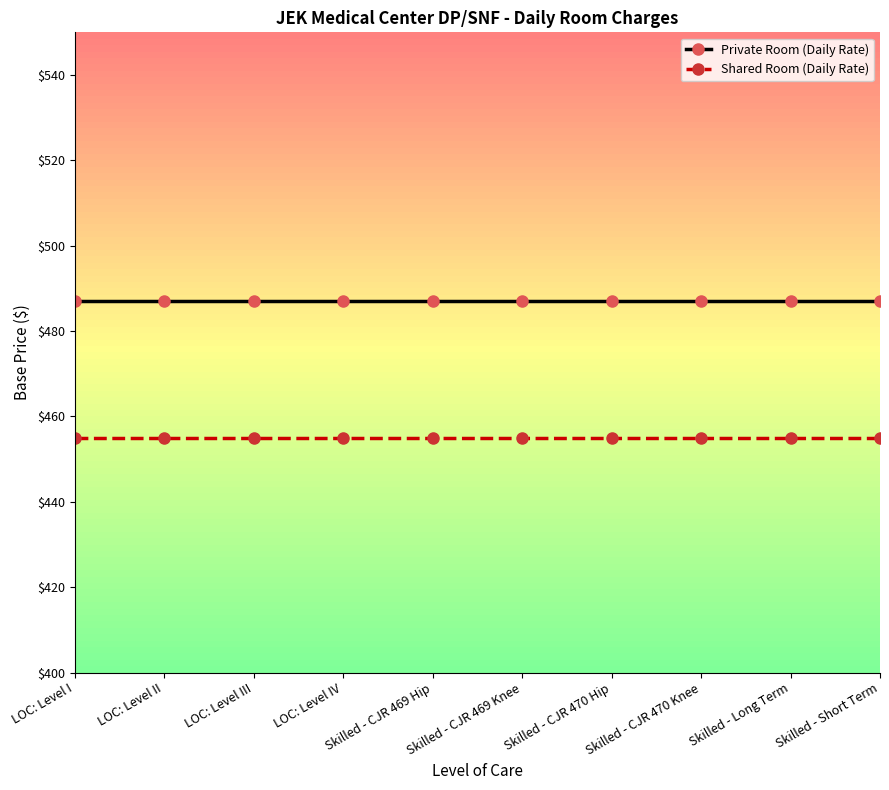

At which category is the sum across all series the highest?

LOC: Level I